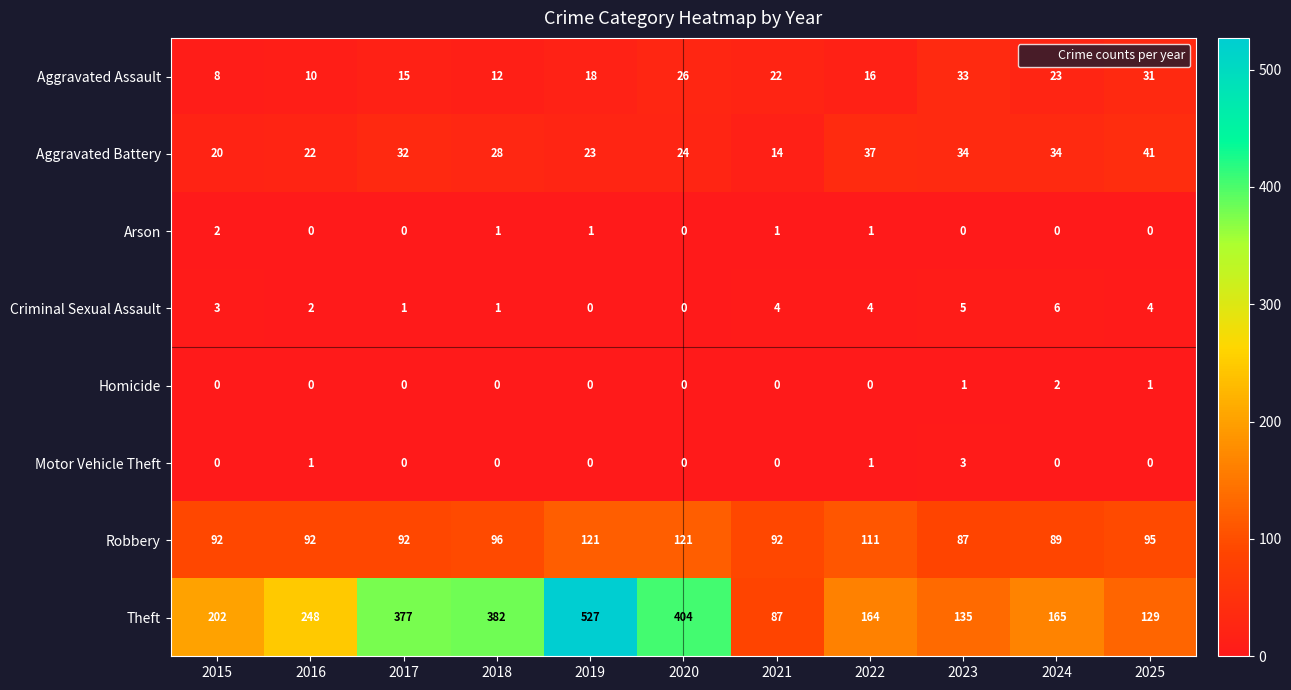

Is it true that Theft equals 129 at 2025?

True